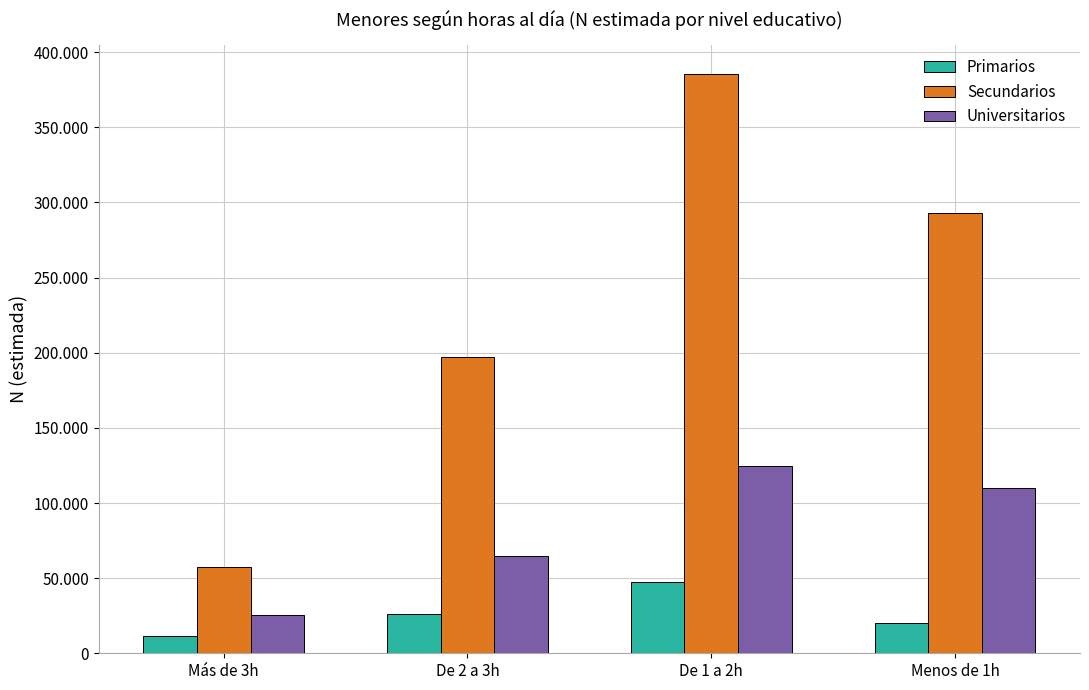

What is the label of the 1st bar from the left?

Más de 3h